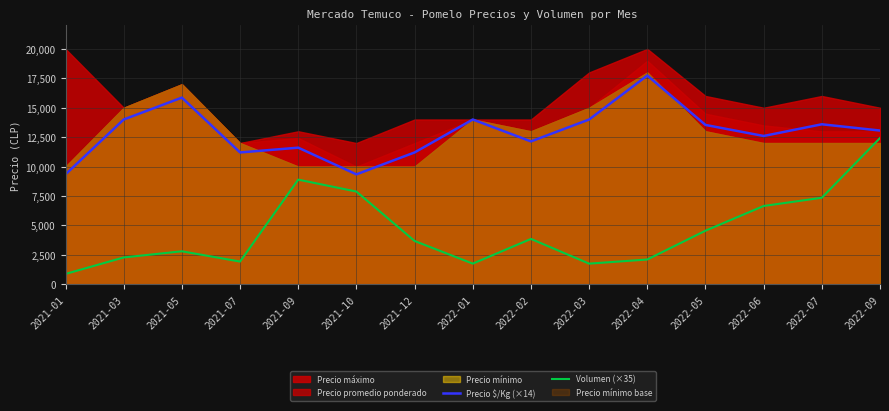

Which category has the lowest value in the Volumen (×35) series?

2021-01